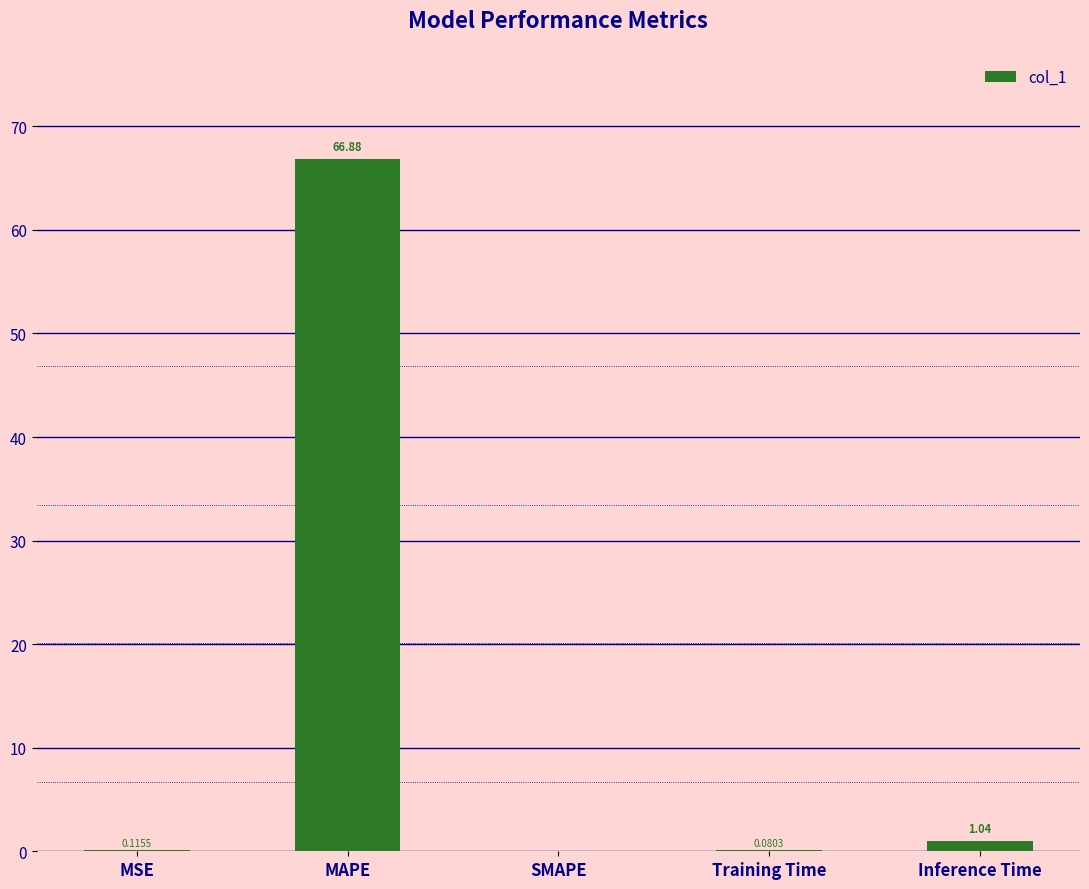

What is the greatest value displayed?

66.9